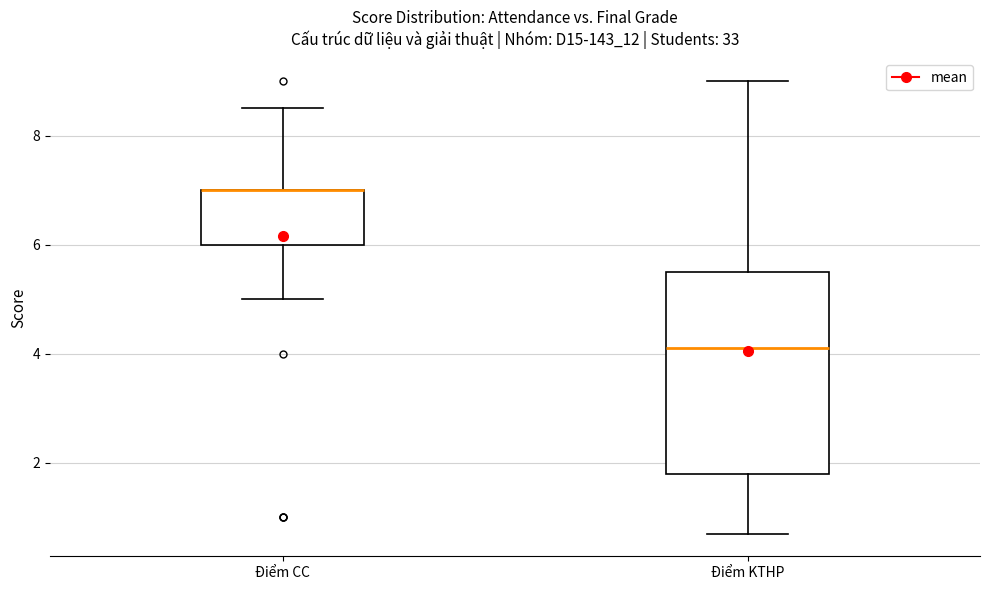

Which box is the tallest, from its lower edge to its upper edge?

Điểm KTHP